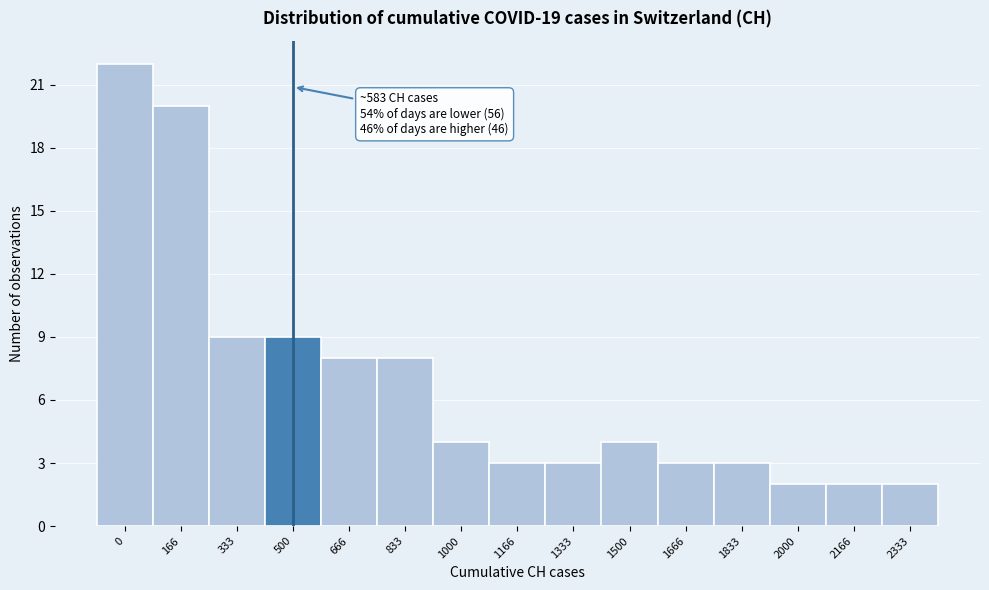

Reading right to left, list all the values displayed in this chart.

2333=2	2166=2	2000=2	1833=3	1666=3	1500=4	1333=3	1166=3	1000=4	833=8	666=8	500=9	333=9	166=20	0=22